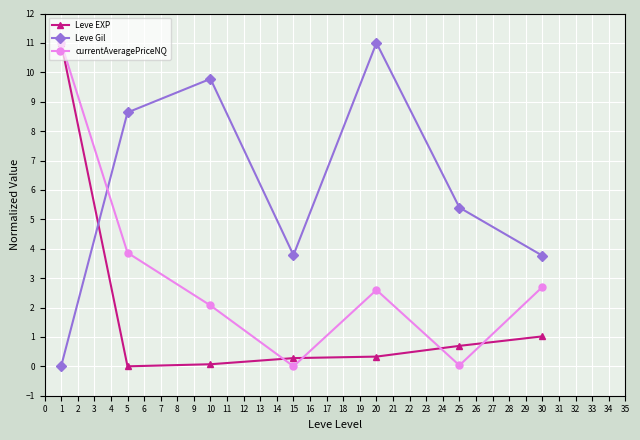

What is the maximum value for Leve EXP?

11.0